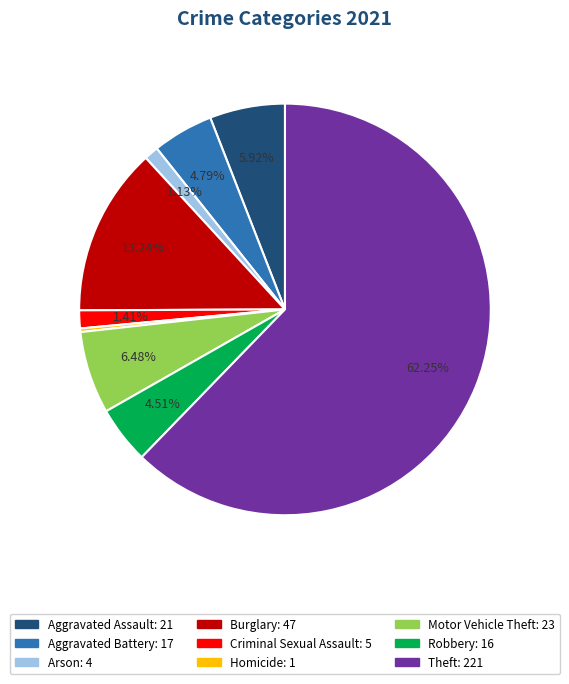

To the nearest percent, what portion does Arson represent?

1%